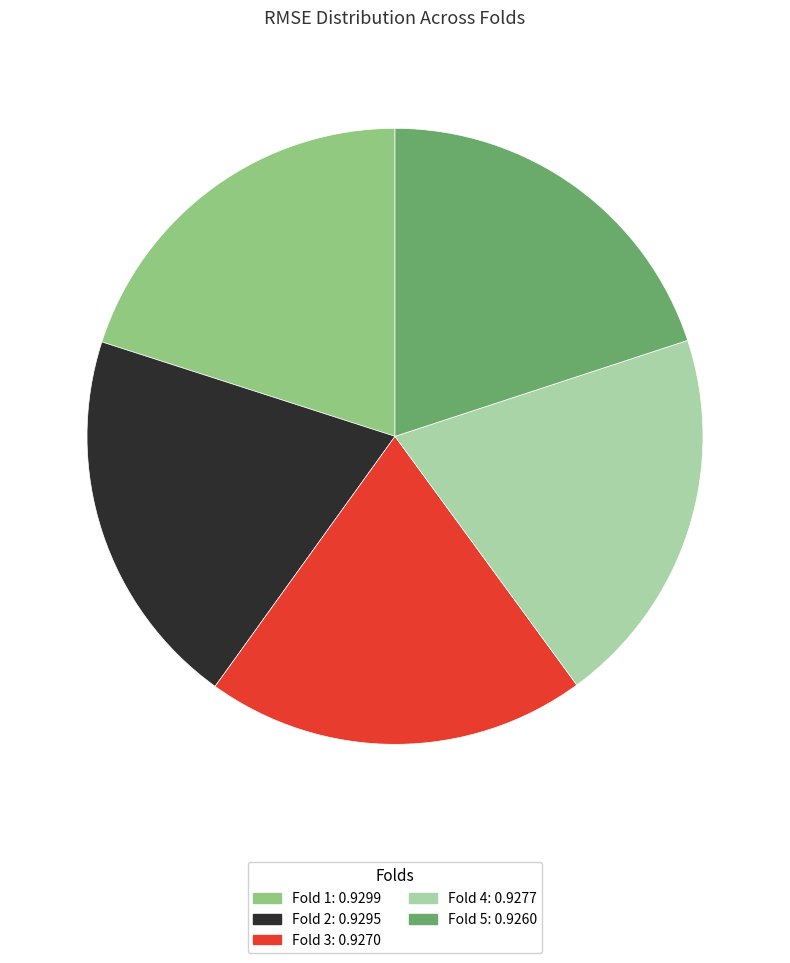

Do Fold 4: 0.9277 and Fold 2: 0.9295 together represent more than half of the pie?

No